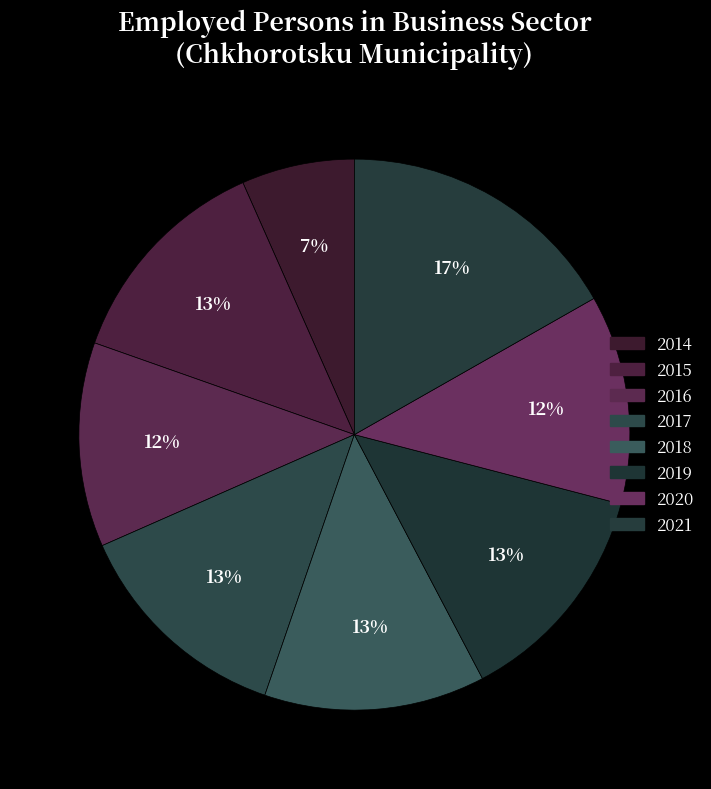

Count the number of slices in the pie.

8